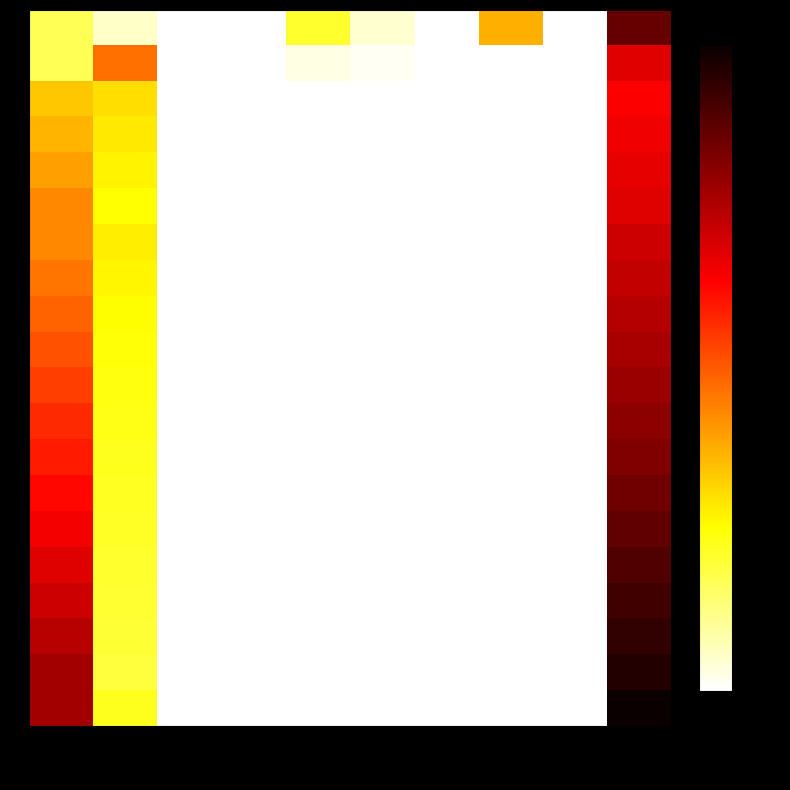

At upstream, list the series in order from smallest to largest.

0, 1, 2, 3, 4, 5, 6, 7, 8, 9, 10, 11, 12, 13, 14, 15, 16, 17, 18, 19